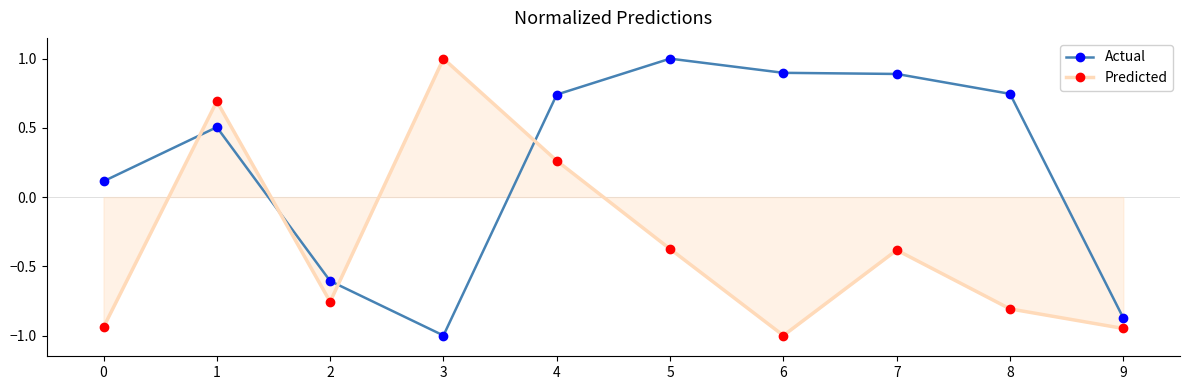

After their last crossing, which series has the higher values: Actual or Predicted?

Actual